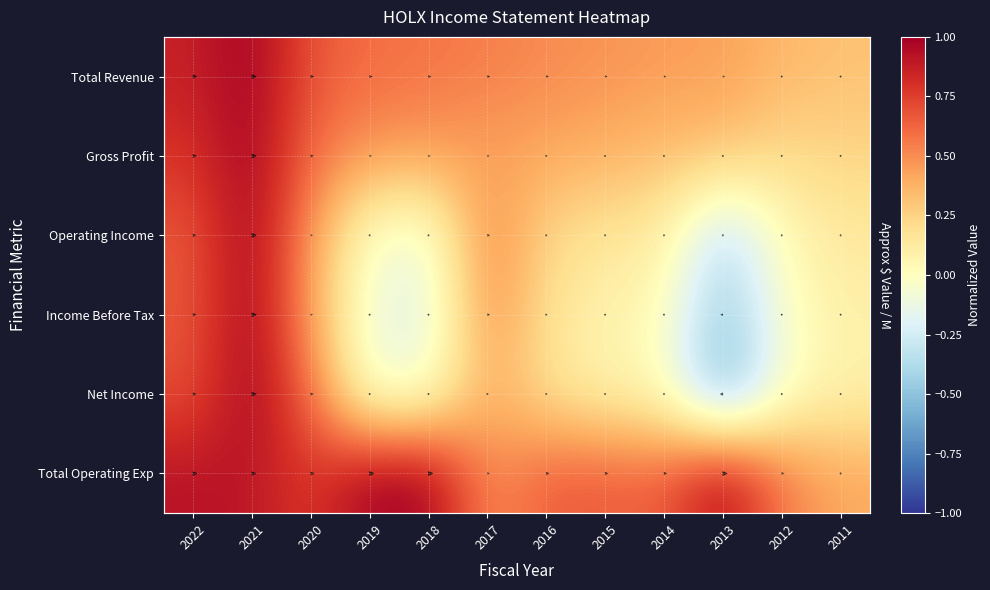

How many positive values does the Net Income series have?

8